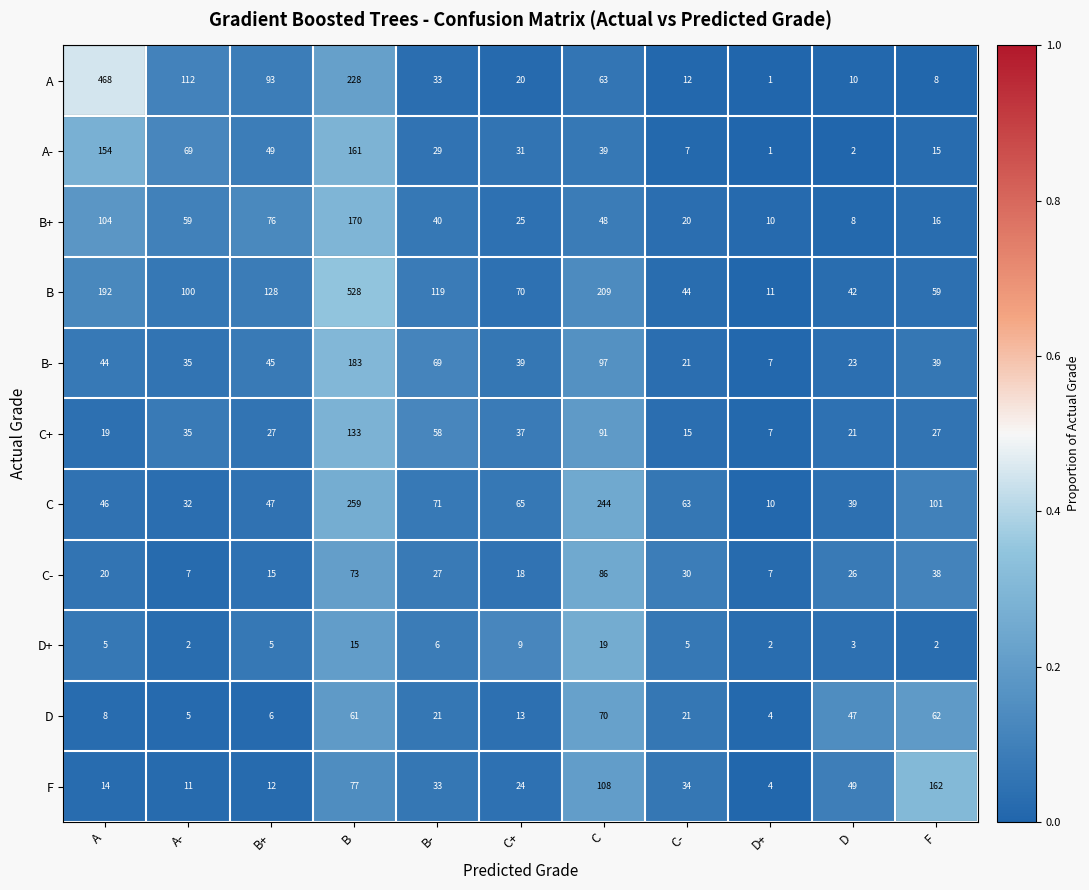

Rank the series at F from highest to lowest value.

F, C, D, B, B-, C-, C+, B+, A-, A, D+